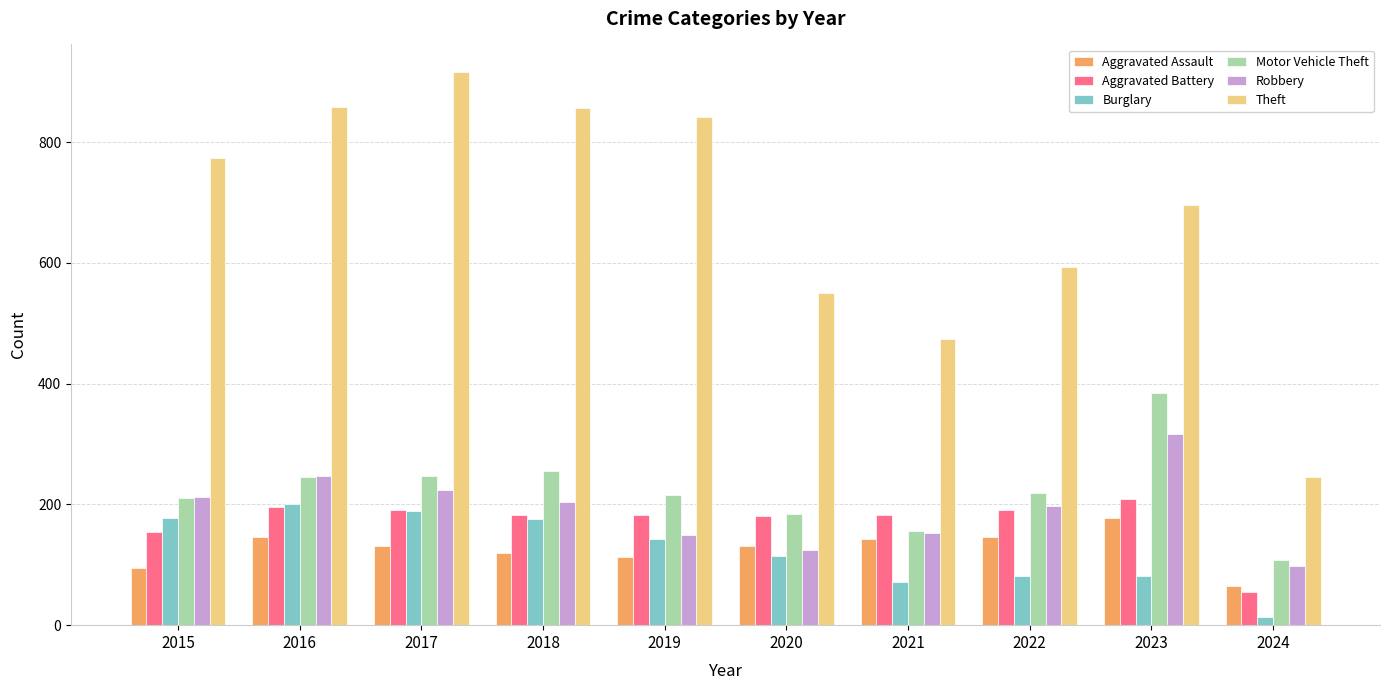

Is it true that Burglary equals 178 at 2015?

True